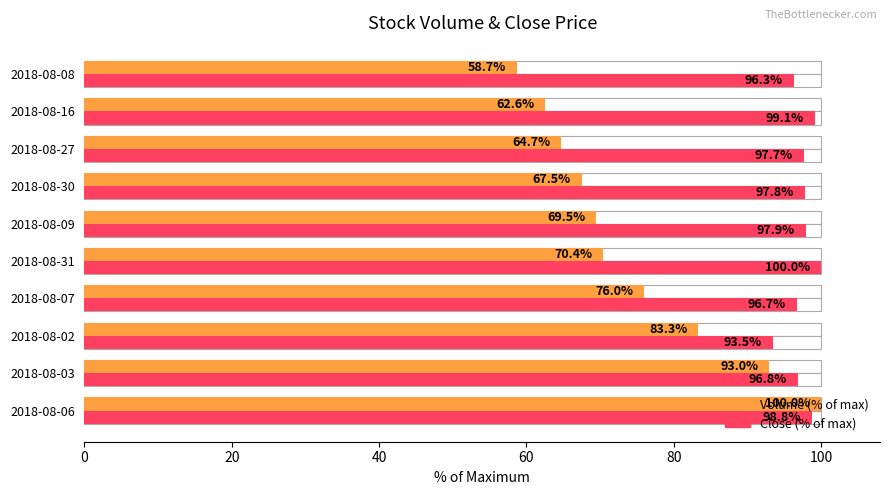

The Volume (% of max) series shows 117.8 at 2018-08-02. True or false?

False